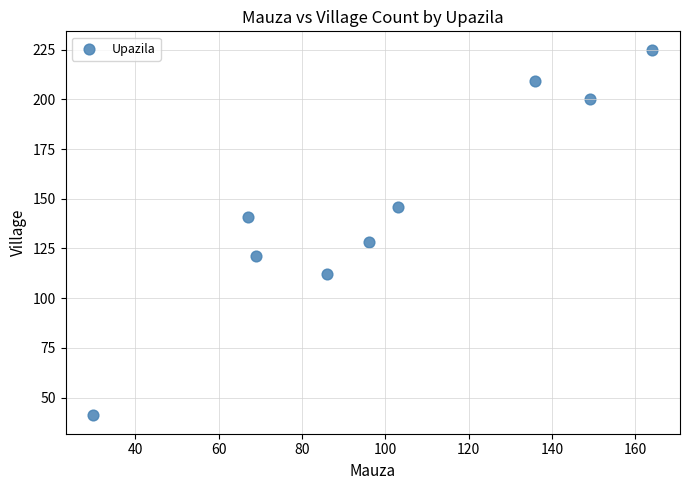

What Y value in the scatter plot is closest to 133?

128